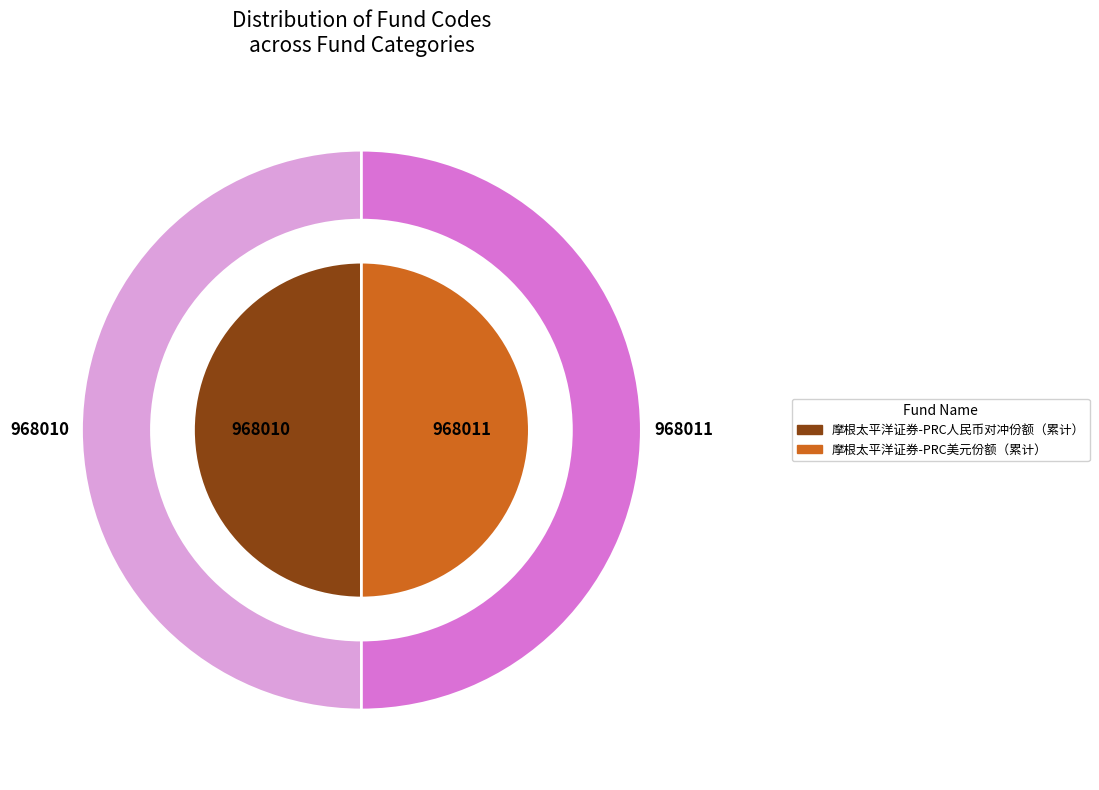

Is it true that 摩根太平洋证券-PRC美元份额（累计） is 50% of the pie?

True